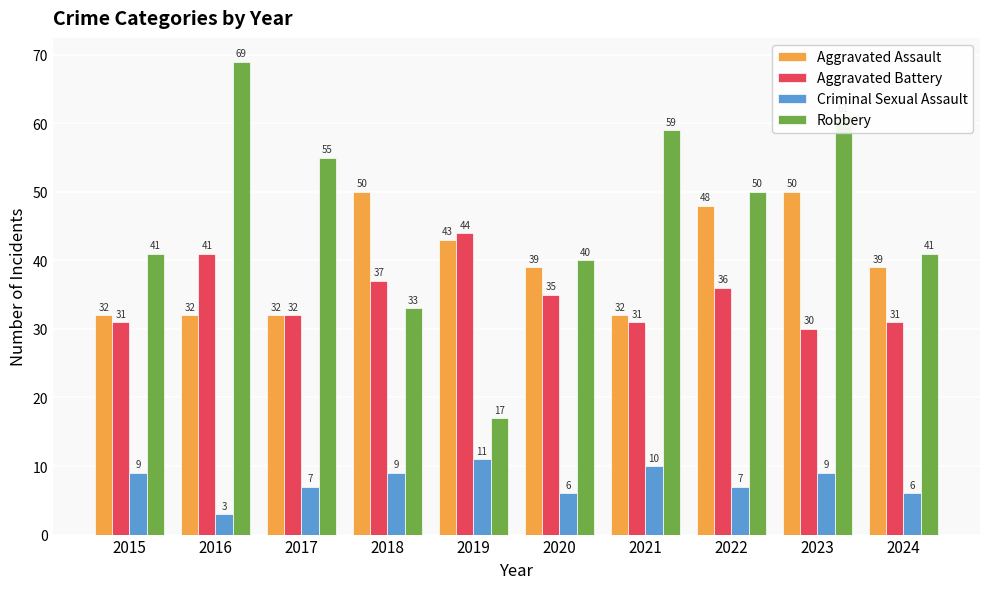

Rank the series at 2022 from lowest to highest value.

Criminal Sexual Assault, Aggravated Battery, Aggravated Assault, Robbery